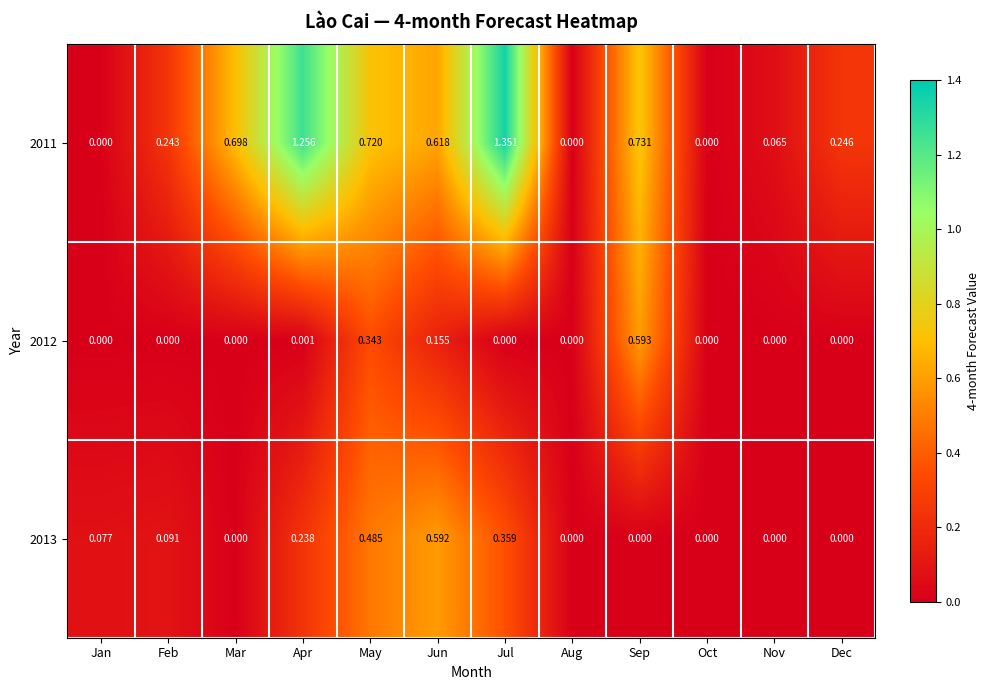

At which category is the sum across all series the highest?

Jul